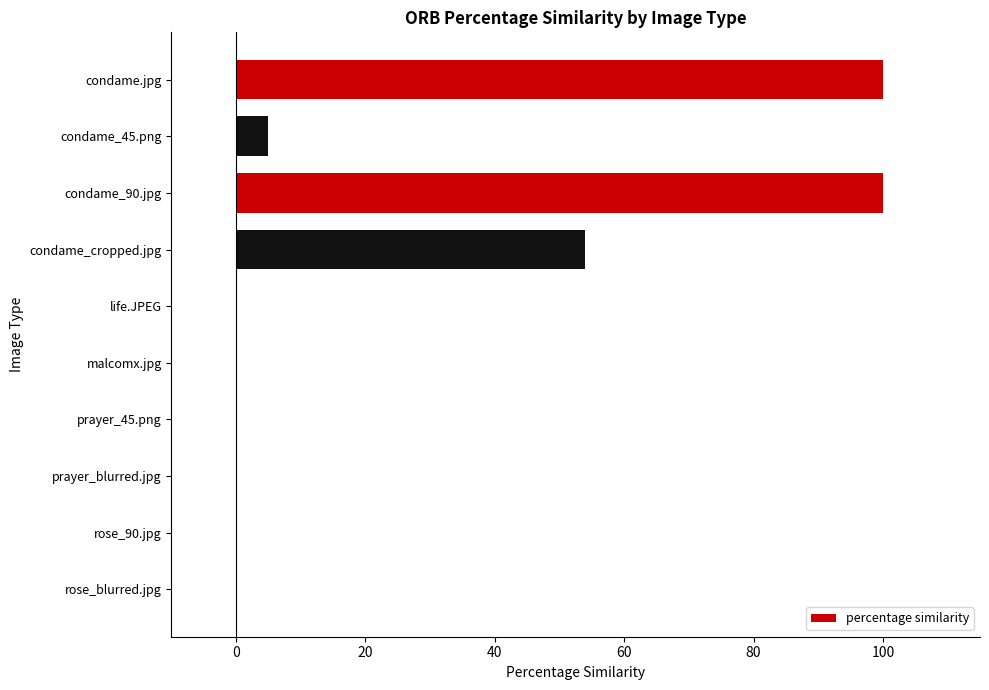

What is the sum of all values?

259